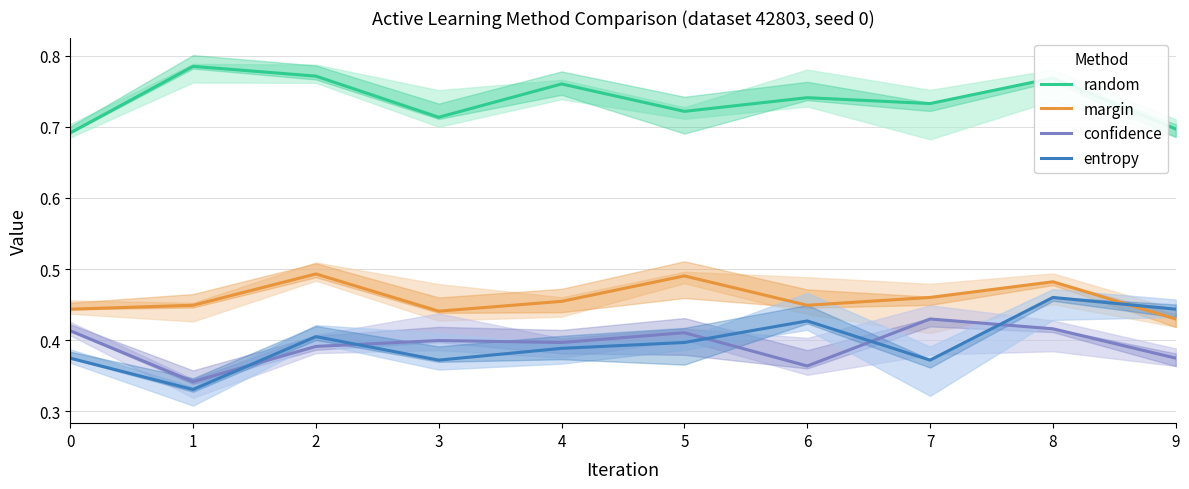

Reading left to right, extract all data points from this chart.

random: 0.7	0.8	0.8	0.7	0.8	0.7	0.7	0.7	0.8	0.7
margin: 0.4	0.4	0.5	0.4	0.5	0.5	0.4	0.5	0.5	0.4
confidence: 0.4	0.3	0.4	0.4	0.4	0.4	0.4	0.4	0.4	0.4
entropy: 0.4	0.3	0.4	0.4	0.4	0.4	0.4	0.4	0.5	0.4